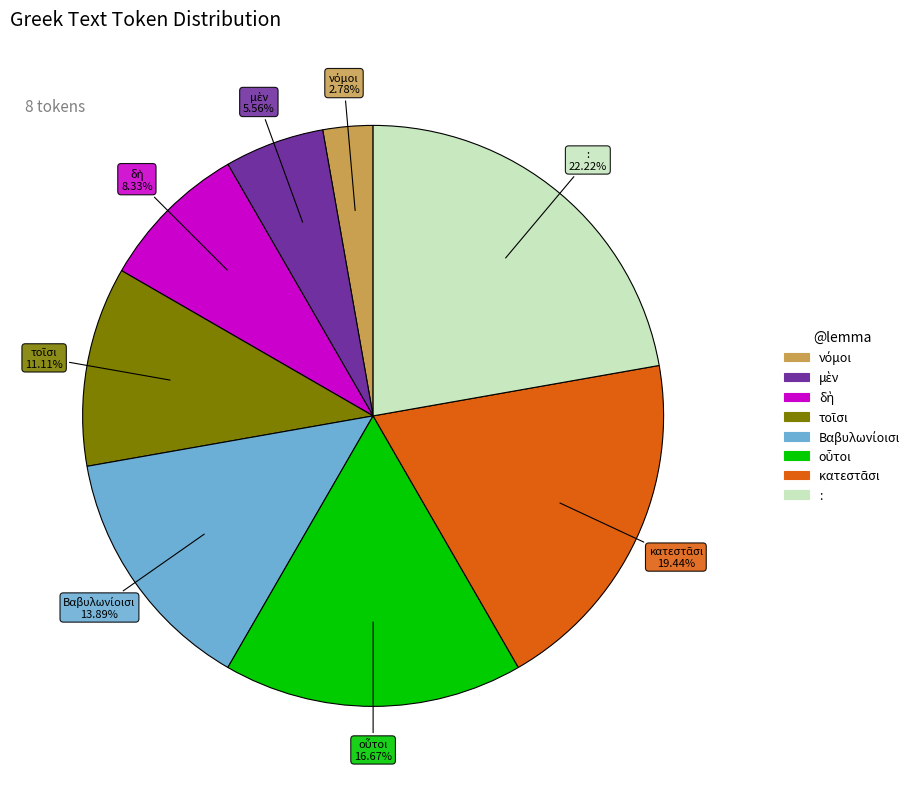

Does any single category account for the majority?

No